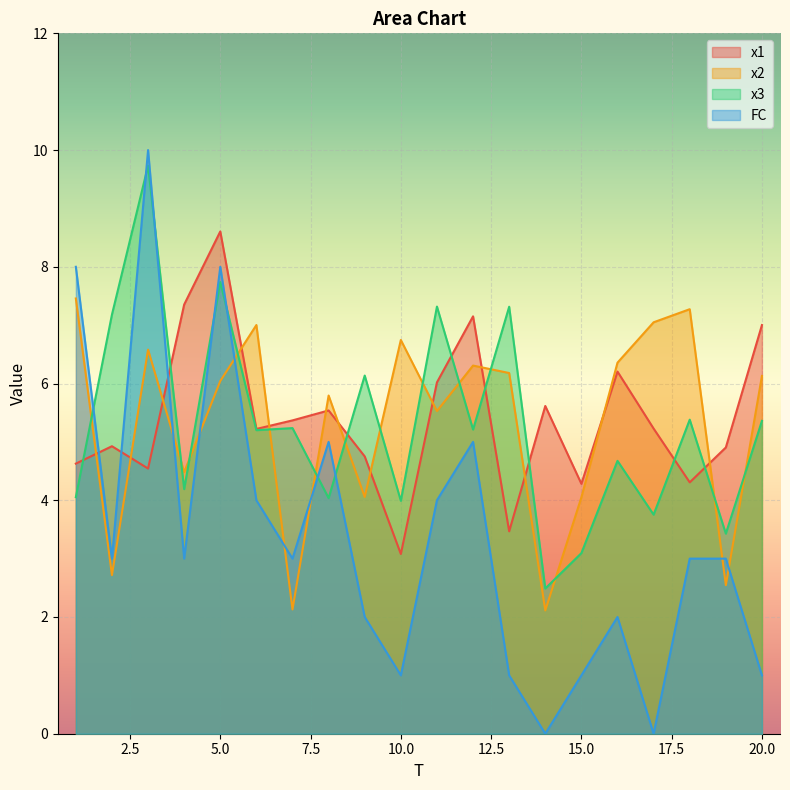

What is the lowest value of the x1 series?

3.1